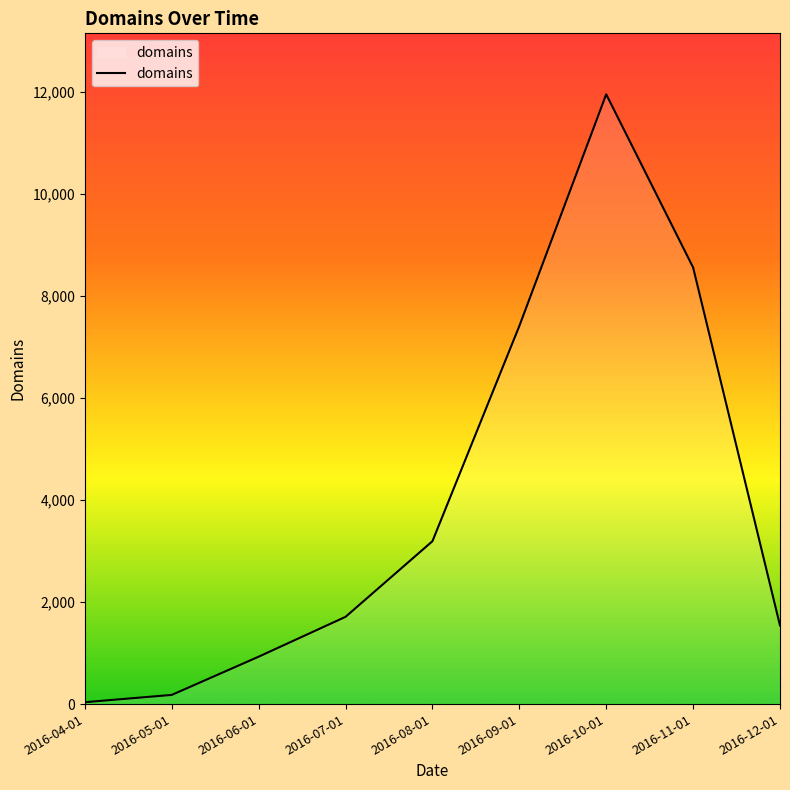

The chart shows a value of 11949 at 2016-10-01. True or false?

True